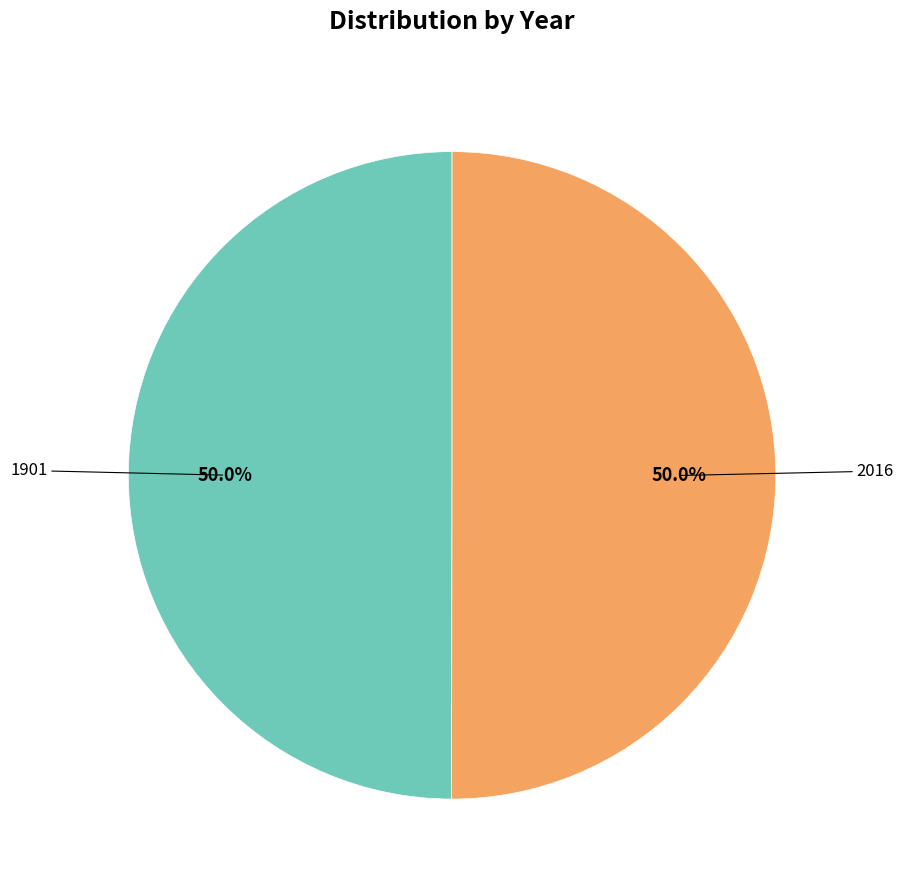

Count the number of slices in the pie.

2